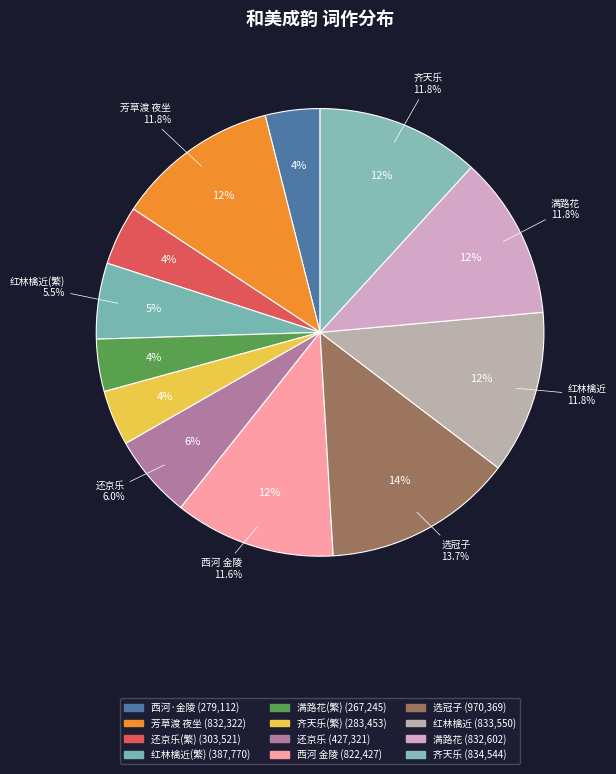

Is it true that 西河 金陵下关暝望，和美成韵 is 12% of the pie?

True